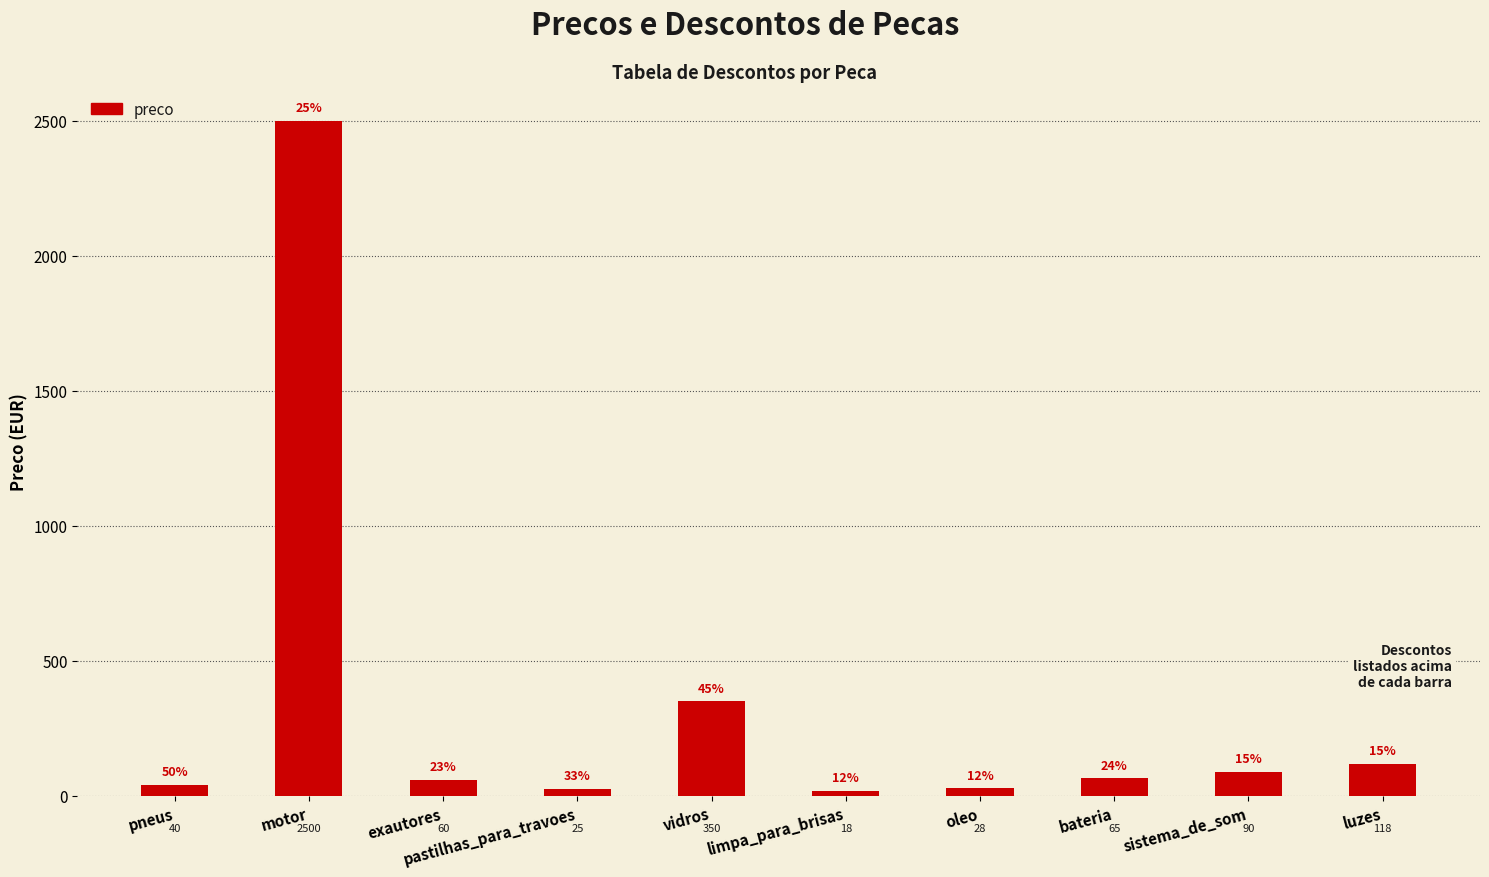

Reading left to right, extract all data points from this chart.

pneus=40	motor=2500	exautores=60	pastilhas_para_travoes=25	vidros=350	limpa_para_brisas=18	oleo=28	bateria=65	sistema_de_som=90	luzes=118